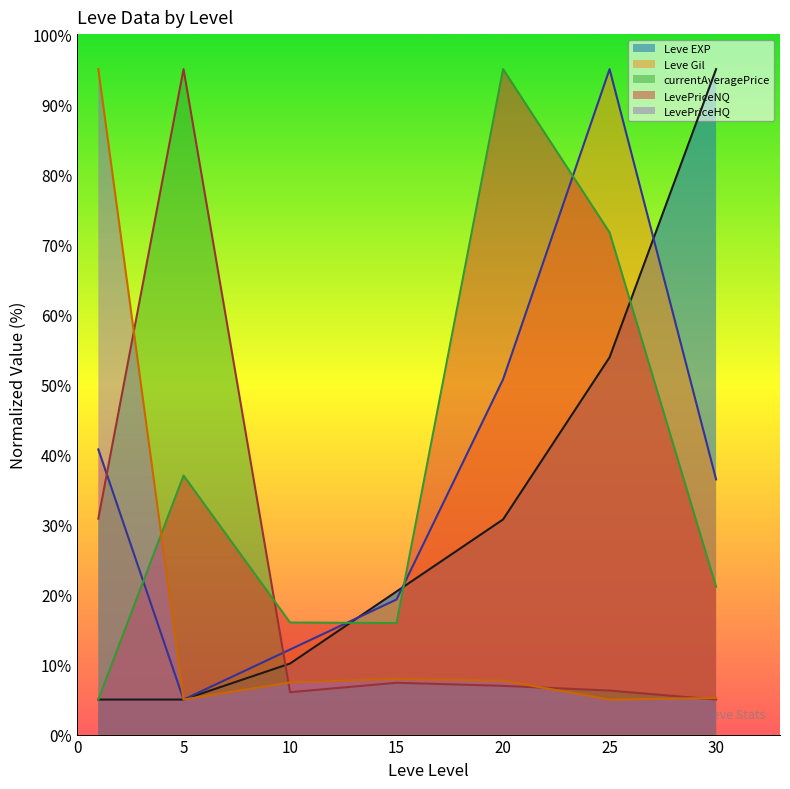

What is the difference between the second highest and second lowest values in the LevePriceNQ series?

55.8